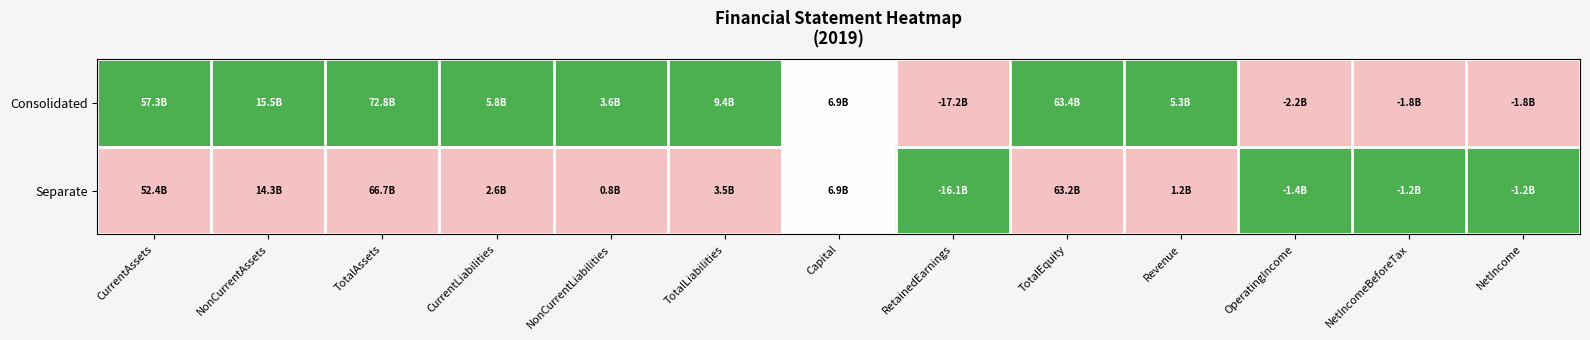

At which category is the sum across all series the highest?

CurrentAssets